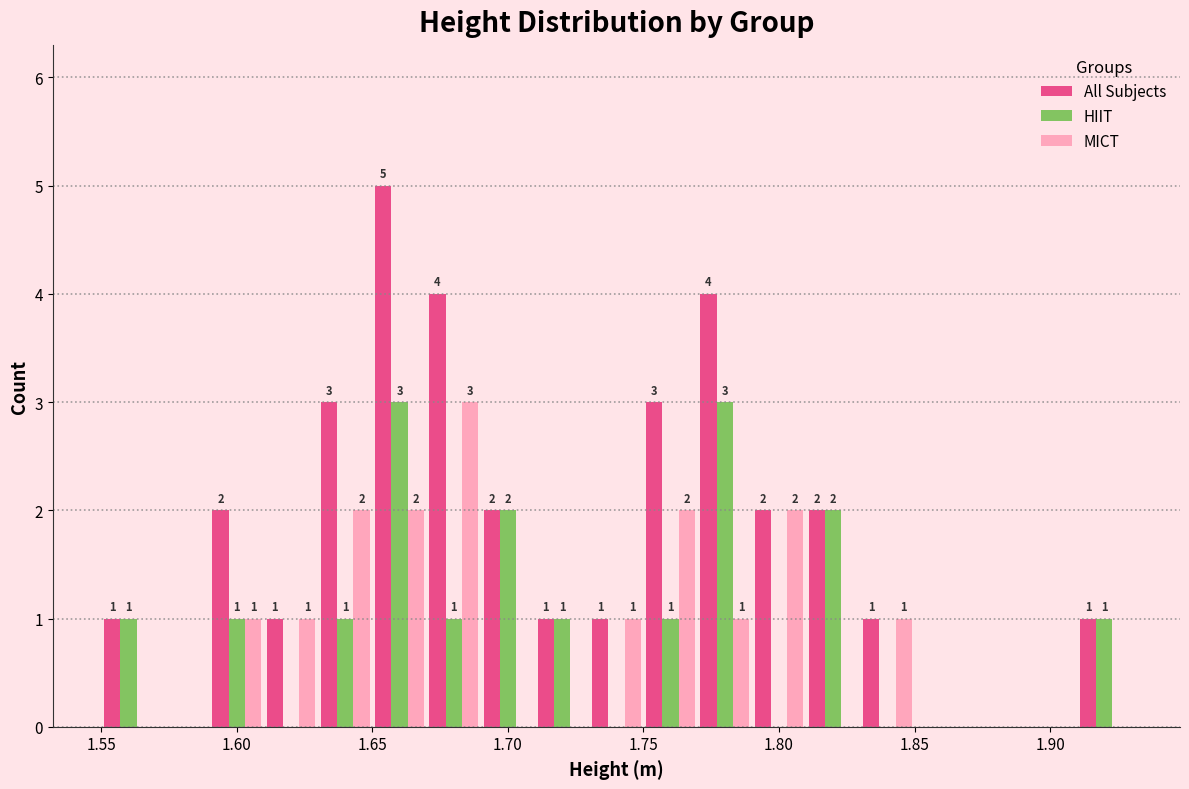

In the All Subjects series, which range on the x-axis has the tallest bar?

1.65 to 1.67